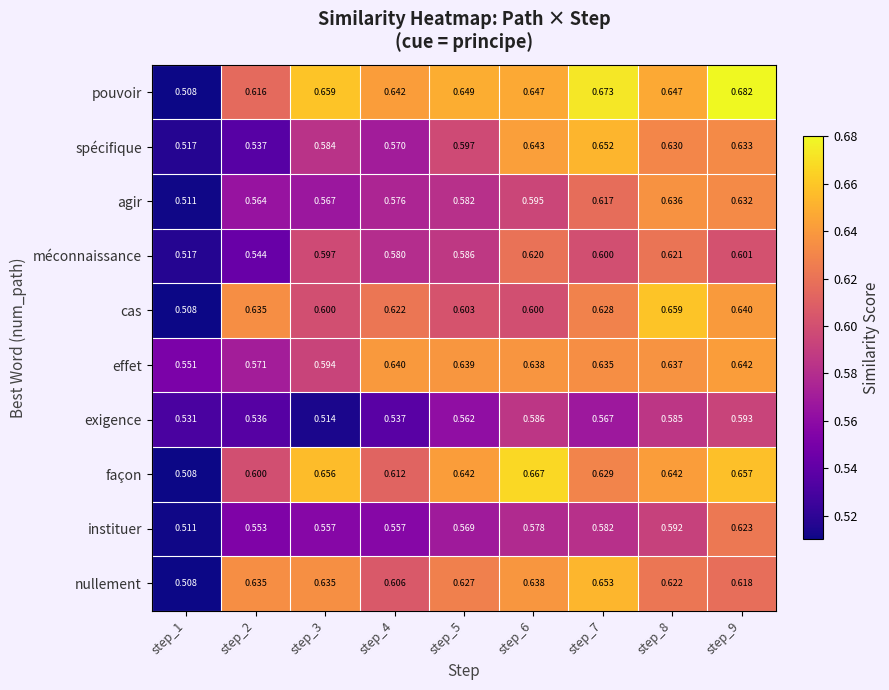

Which series has the largest total across all categories?

pouvoir